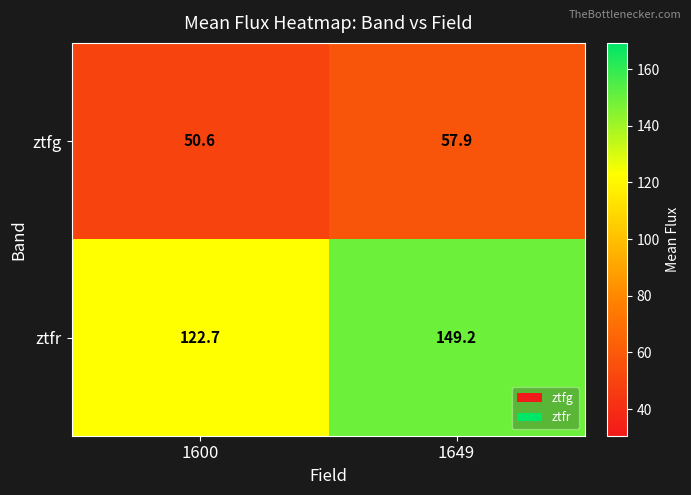

What is the sum of all ztfg values?

108.5